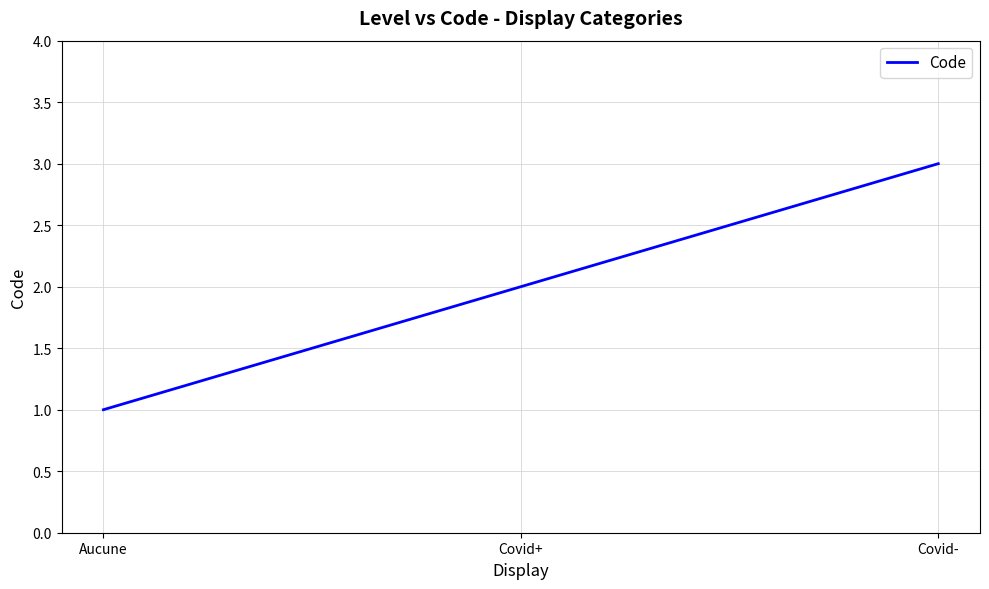

Reading right to left, transcribe all the data shown in this chart.

3	2	1